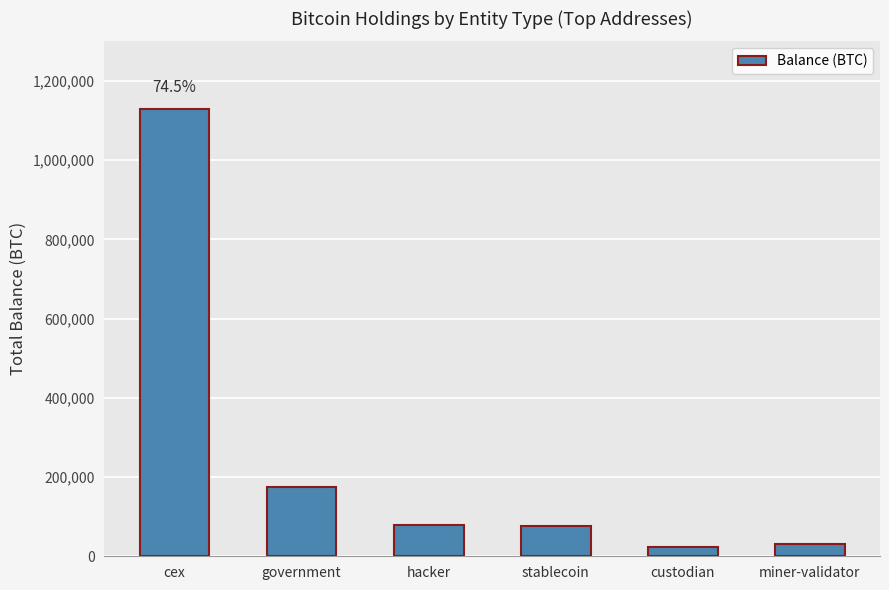

What is the greatest value displayed?

1130752.5